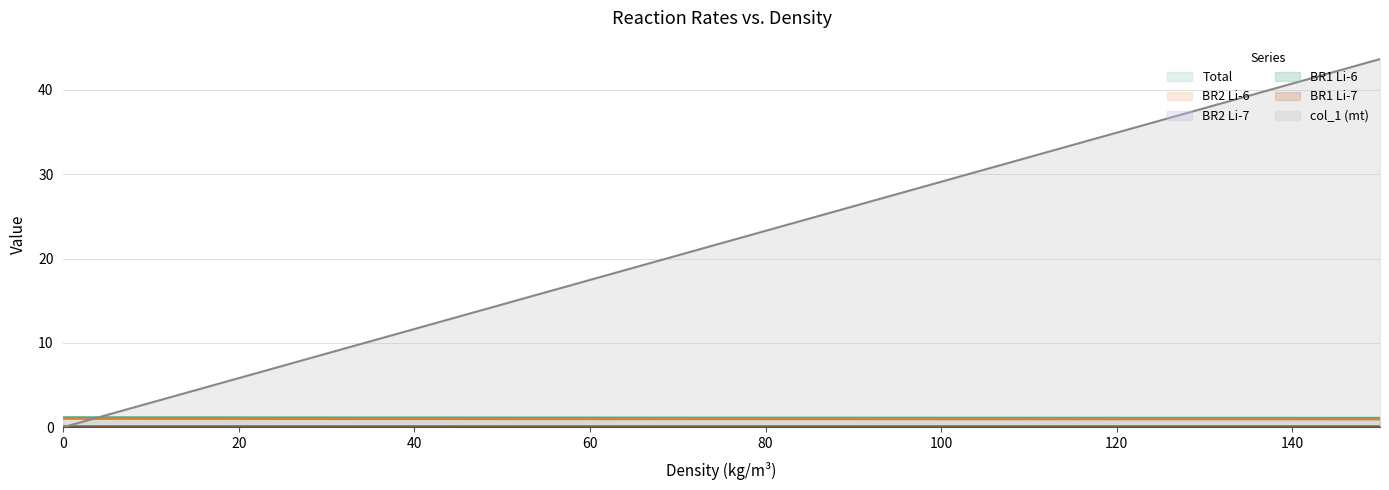

In BR1 Li-6, how many points are lower than both neighbors (excluding endpoints)?

1